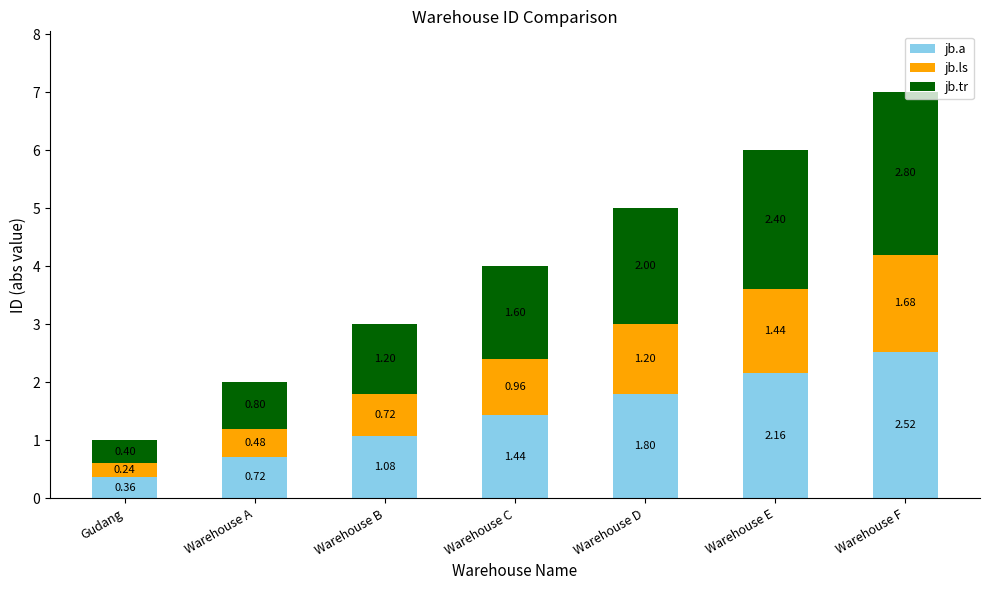

List the labels in order of jb.a value, smallest first.

Gudang, Warehouse A, Warehouse B, Warehouse C, Warehouse D, Warehouse E, Warehouse F